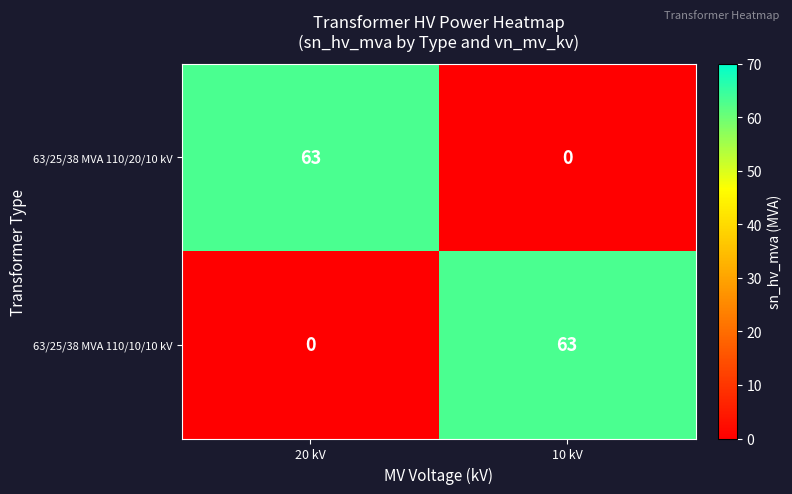

Is it true that 63/25/38 MVA 110/10/10 kV equals 63 at 10 kV?

True